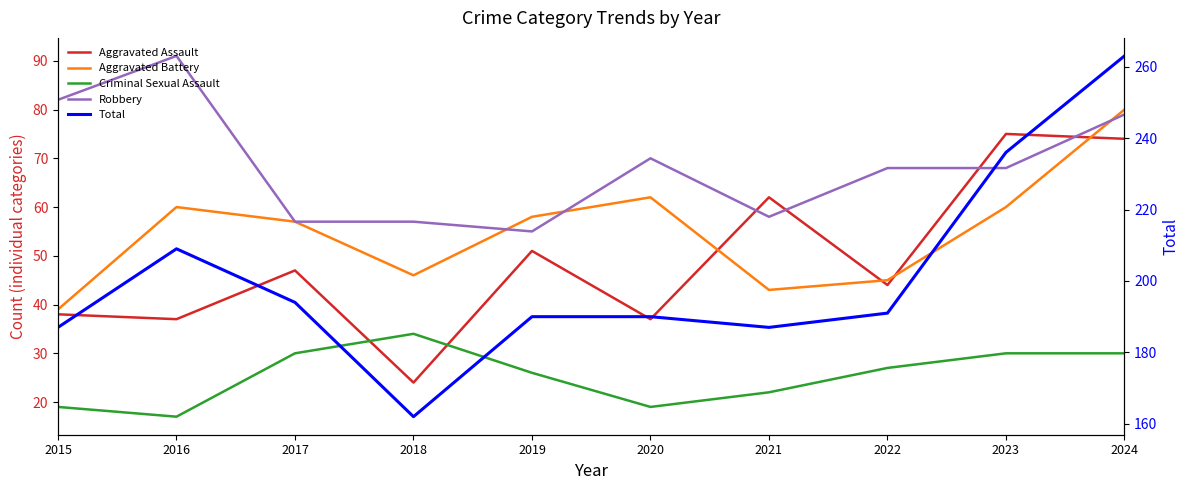

What is the total value across all series at 2015?

365